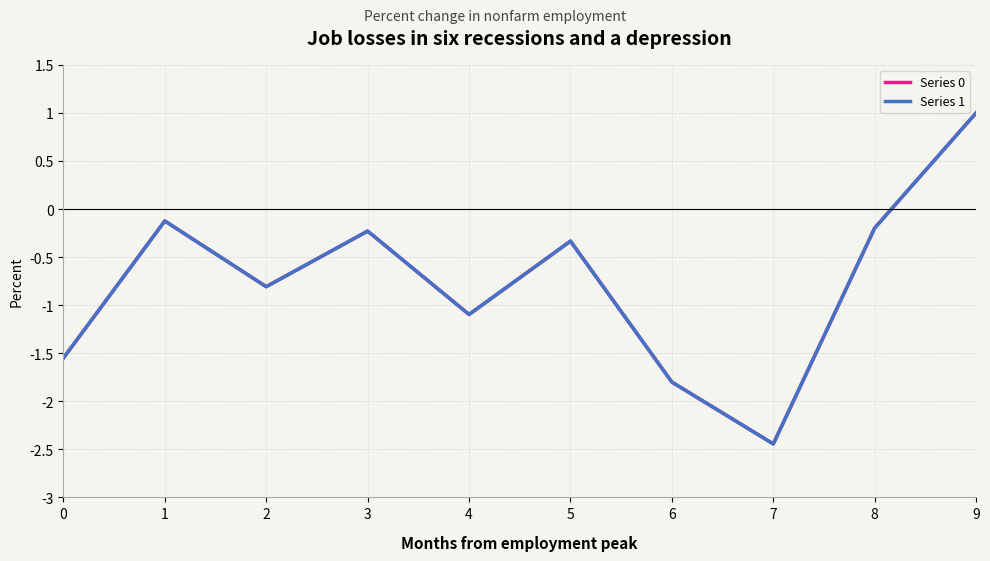

Where is the first local maximum for Series 0?

1